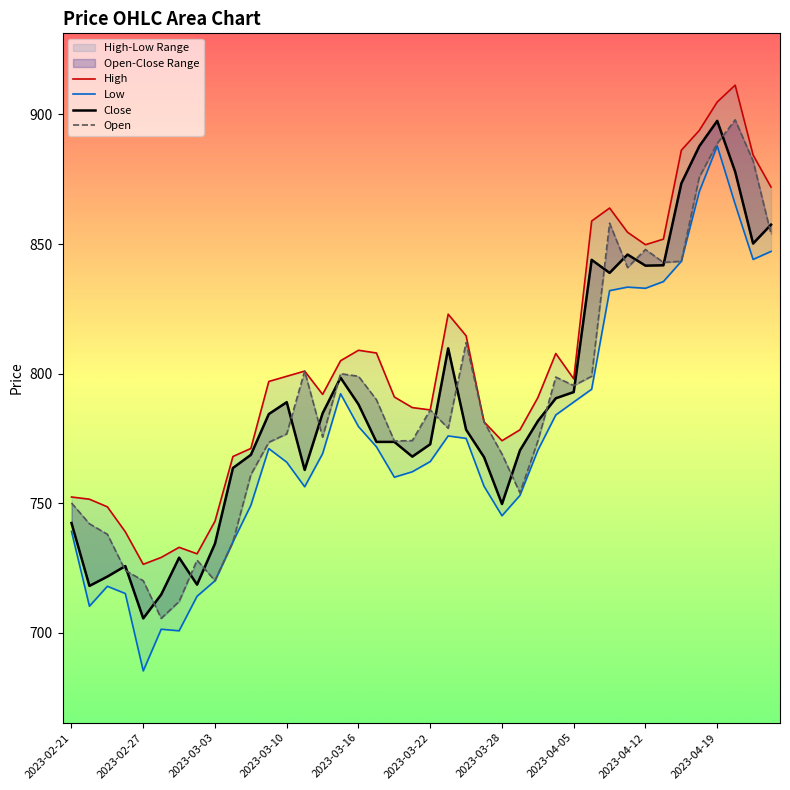

Which label corresponds to the largest value in the chart?

2023-04-20